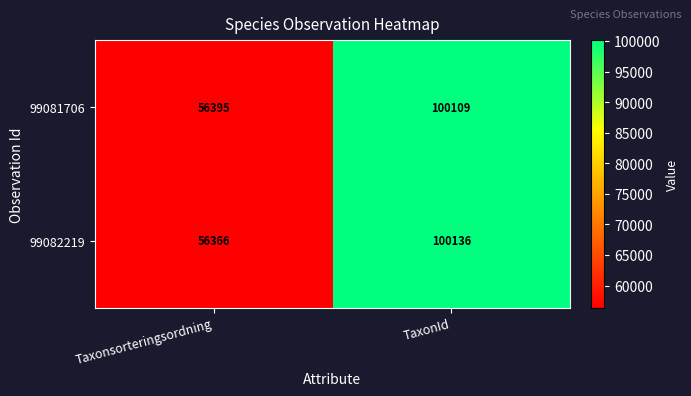

At which category is the sum across all series the highest?

TaxonId